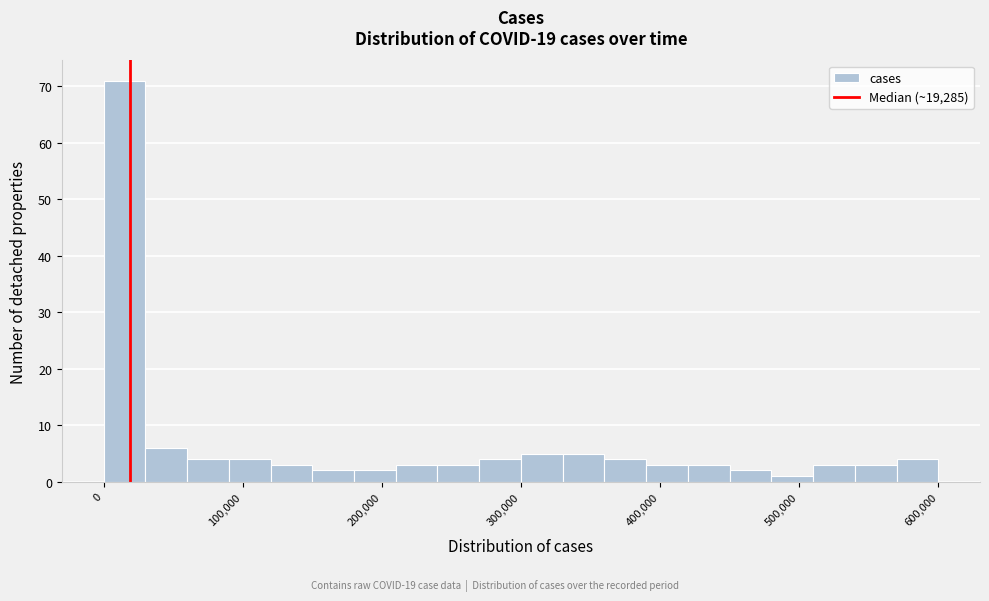

Read against the x-axis, roughly where is the centre of the tallest bar?

20000